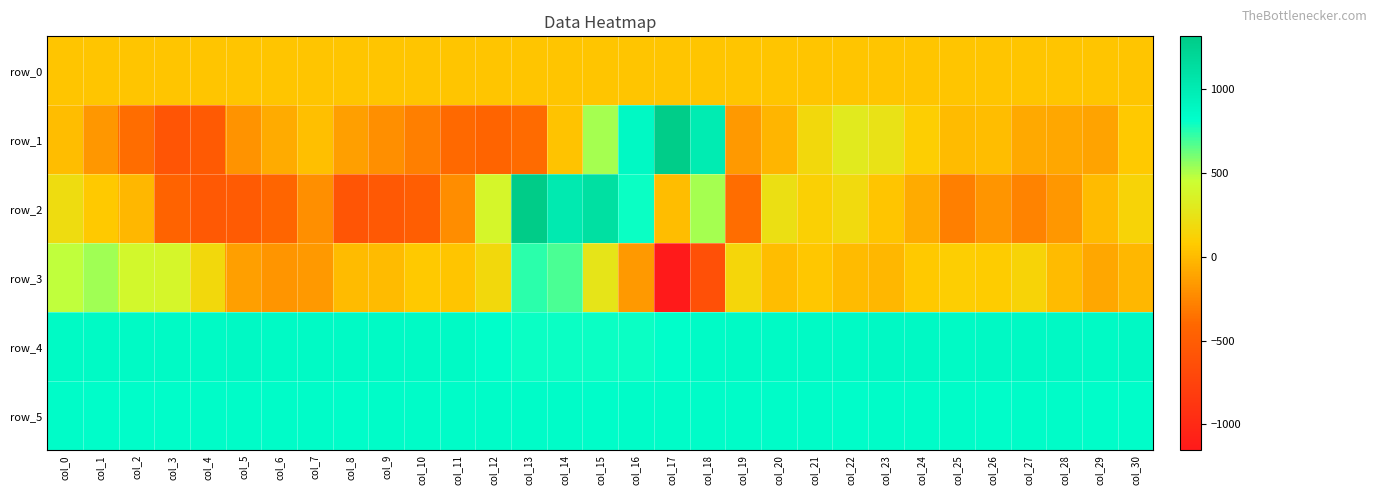

At which label is row_4 closest to 838?

col_17